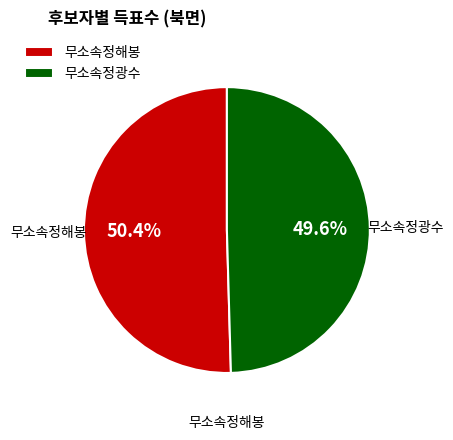

True or false: 무소속정광수 accounts for 50% of the total.

True